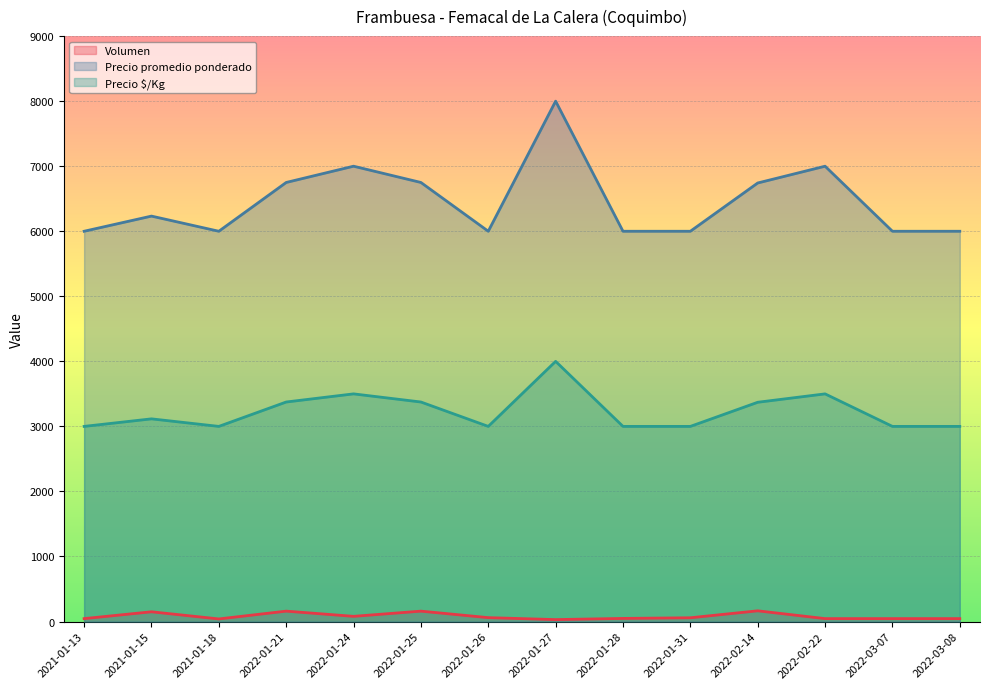

Reading left to right, list all the values displayed in this chart.

Volumen: 2021-01-13=45	2021-01-15=150	2021-01-18=40	2022-01-21=160	2022-01-24=80	2022-01-25=160	2022-01-26=60	2022-01-27=30	2022-01-28=48	2022-01-31=58	2022-02-14=165	2022-02-22=45	2022-03-07=45	2022-03-08=45
Precio promedio ponderado: 2021-01-13=6000	2021-01-15=6233	2021-01-18=6000	2022-01-21=6750	2022-01-24=7000	2022-01-25=6750	2022-01-26=6000	2022-01-27=8000	2022-01-28=6000	2022-01-31=6000	2022-02-14=6742	2022-02-22=7000	2022-03-07=6000	2022-03-08=6000
Precio $/Kg: 2021-01-13=3000	2021-01-15=3116	2021-01-18=3000	2022-01-21=3375	2022-01-24=3500	2022-01-25=3375	2022-01-26=3000	2022-01-27=4000	2022-01-28=3000	2022-01-31=3000	2022-02-14=3371	2022-02-22=3500	2022-03-07=3000	2022-03-08=3000